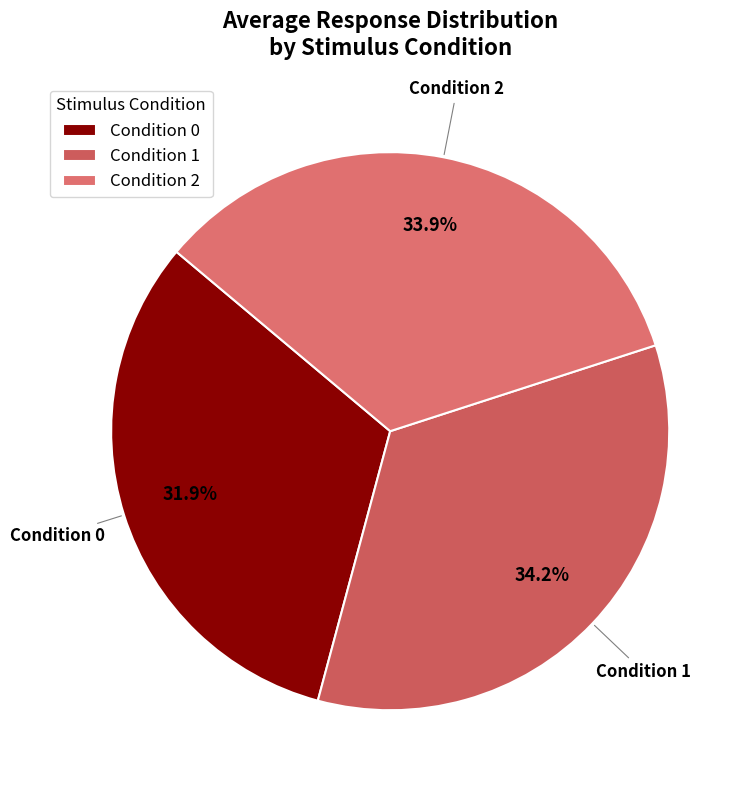

Does any single category account for the majority?

No